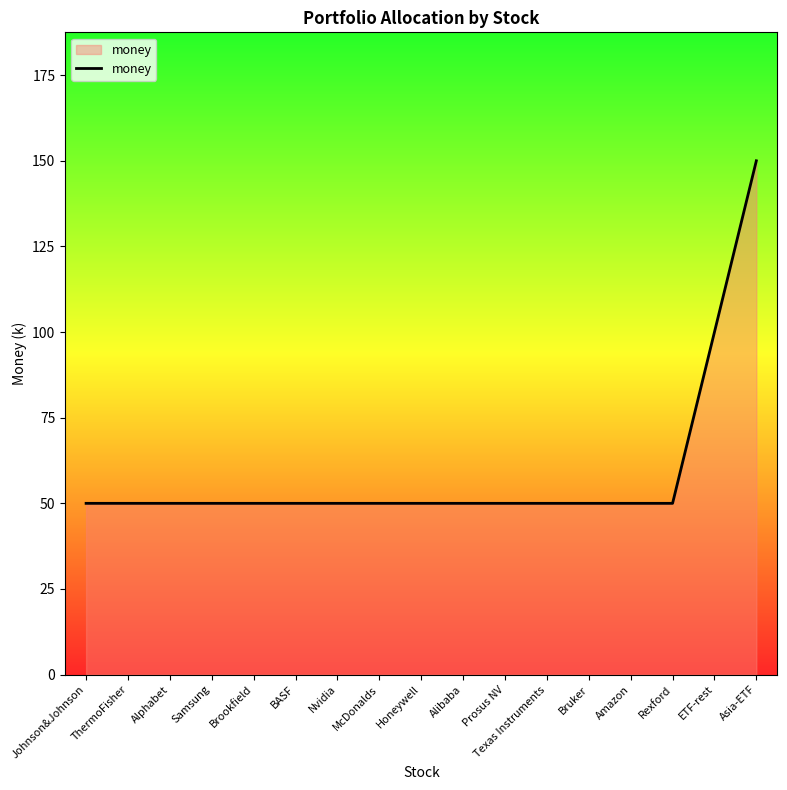

What is the minimum value shown in the chart?

50